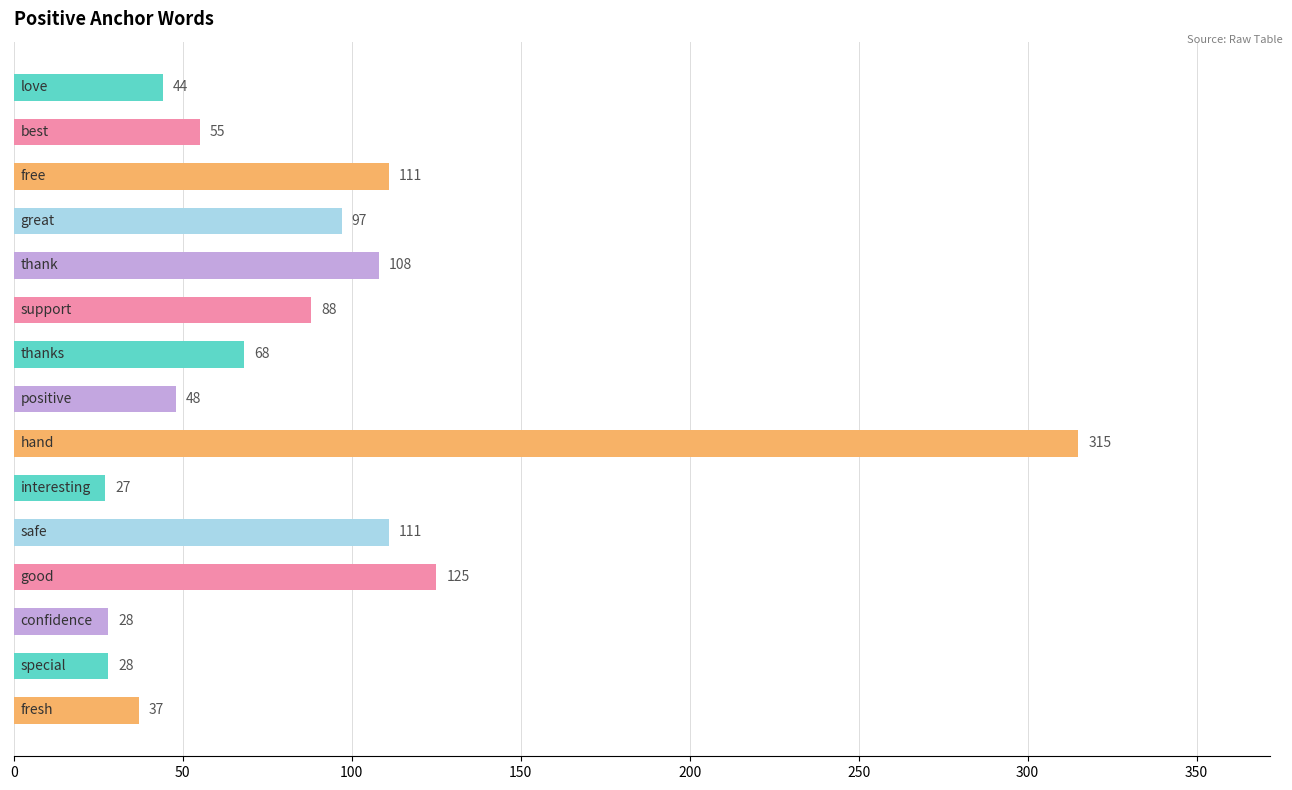

What is the difference between the maximum and second lowest values?

287